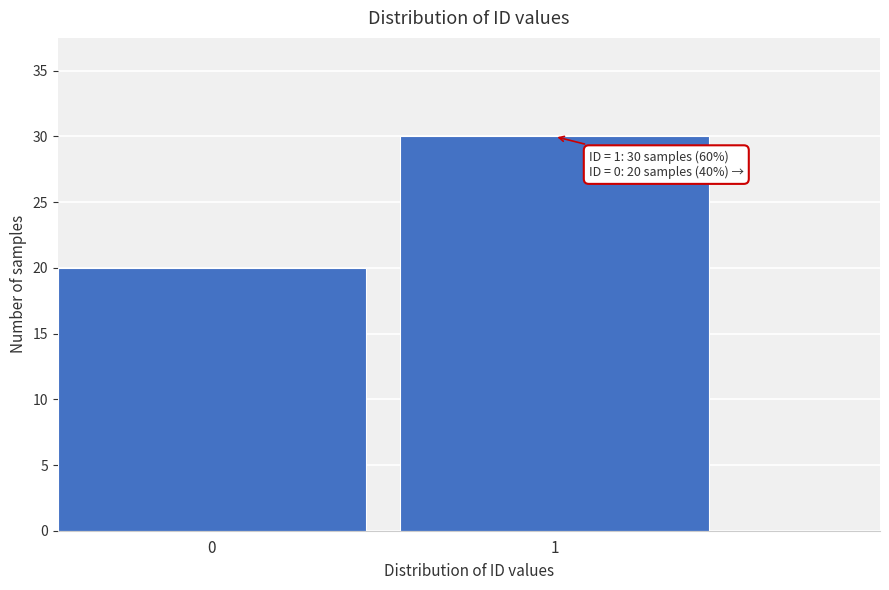

Reading left to right, what are all the values shown in this chart?

0=20	1=30